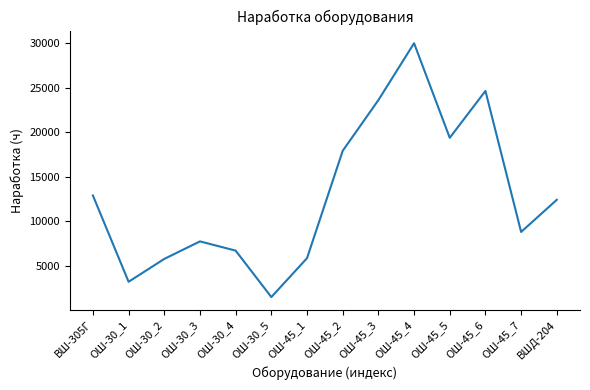

Count the number of data series in this chart.

1